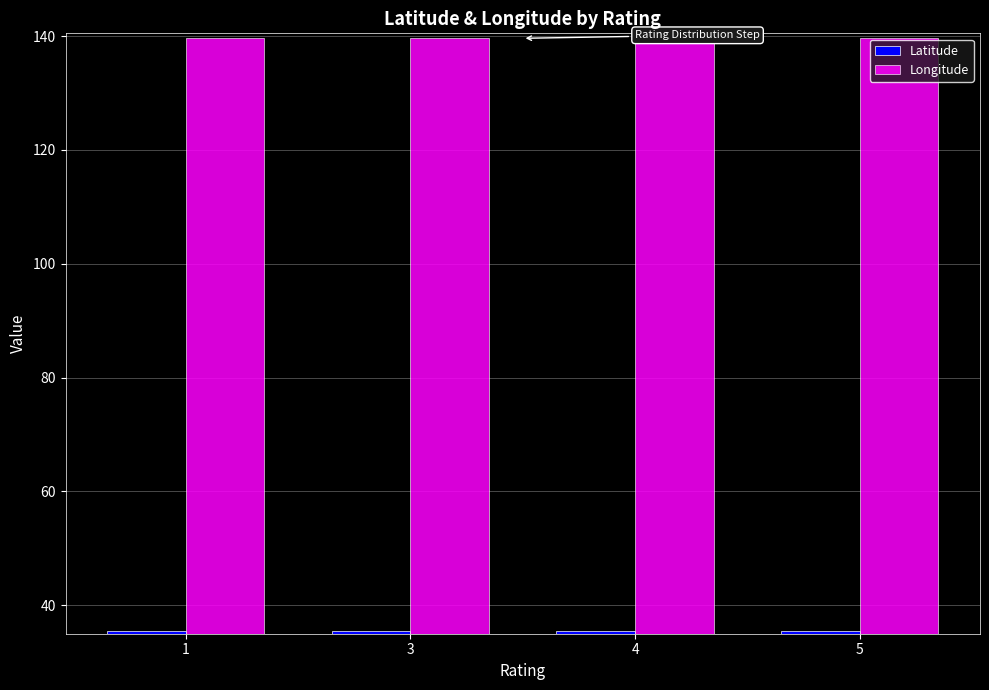

How many data points does each series have?

4